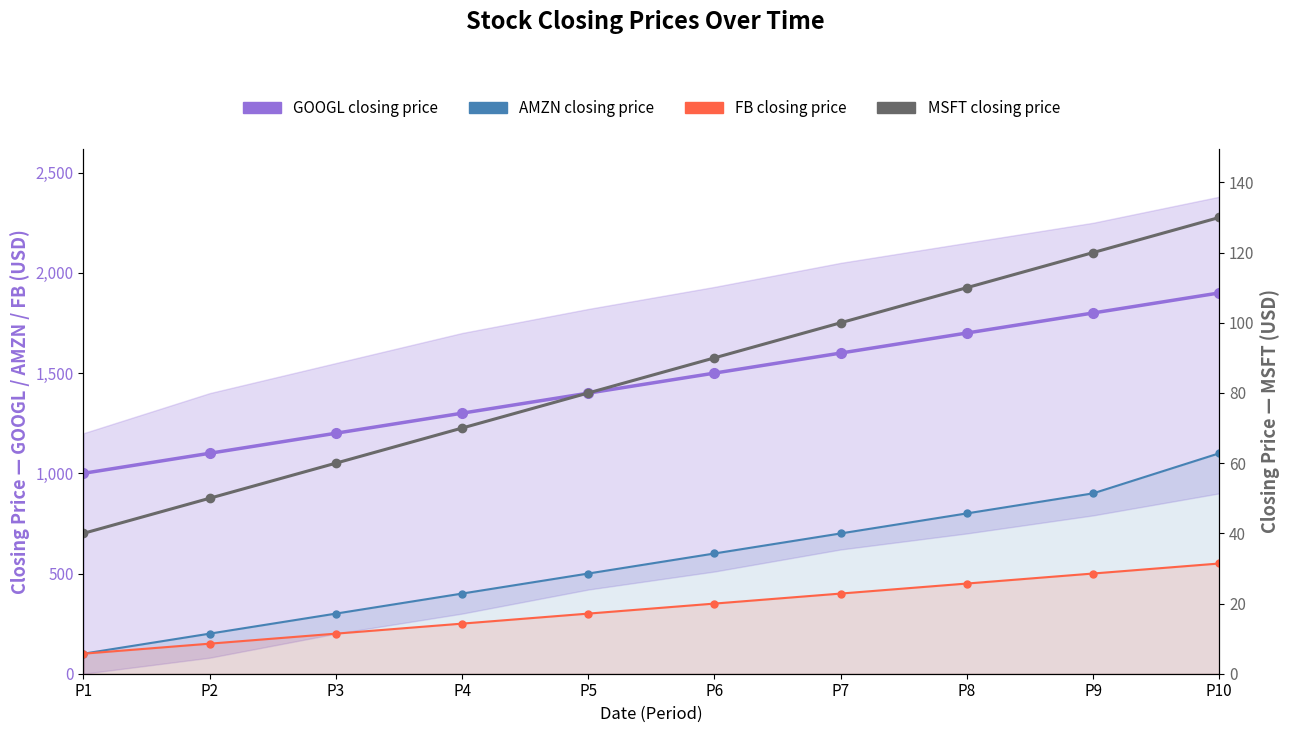

How many values in the GOOGL closing price series exceed 1500?

4